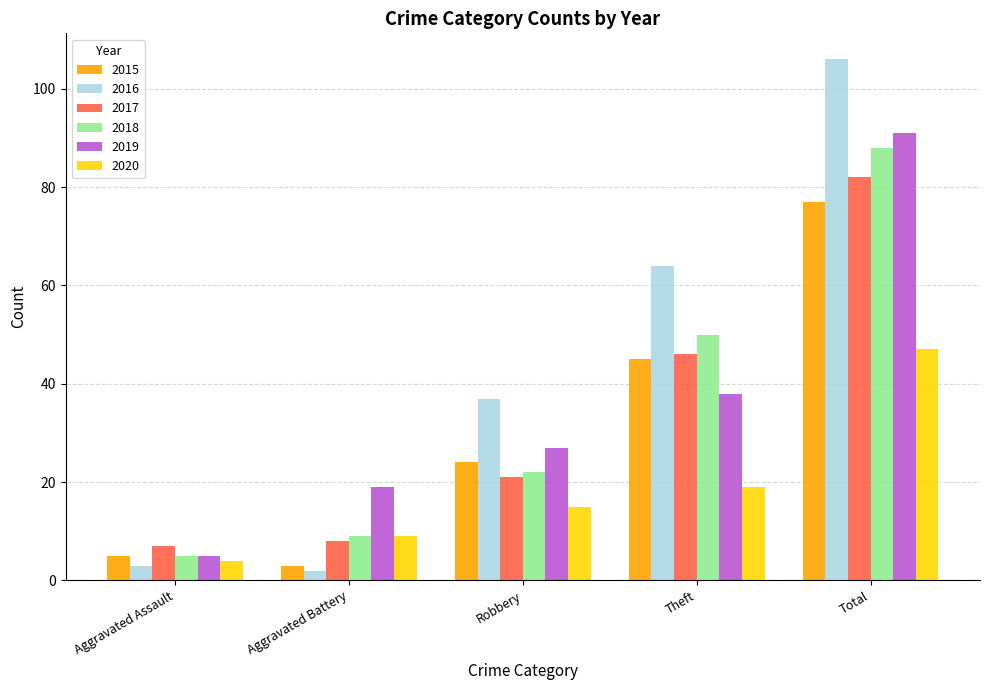

What position from the right is Theft?

2